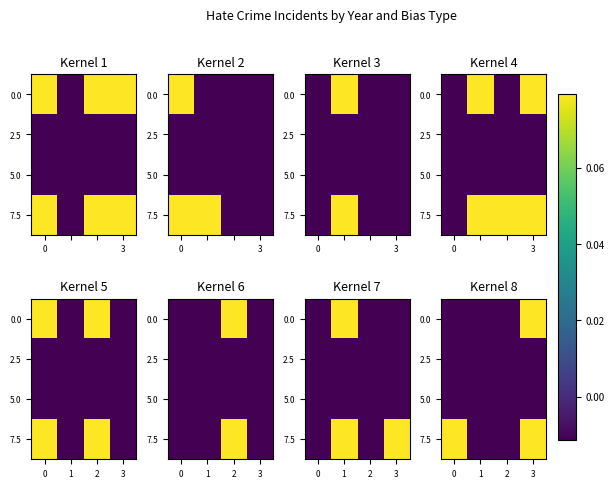

True or false: 5.0 has a value of -0.0 at 1.

True